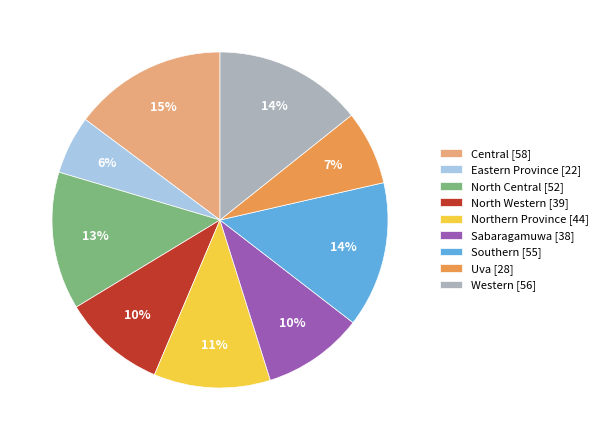

Count the number of slices in the pie.

9